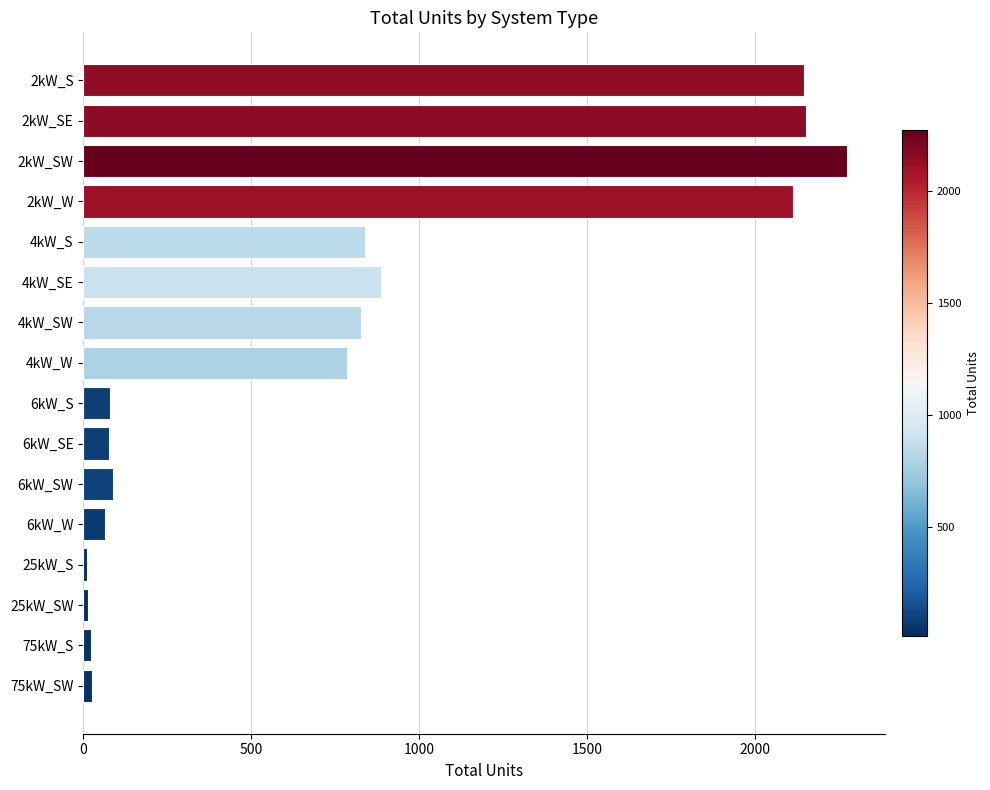

The value at 2kW_SW is 4002. True or false?

False